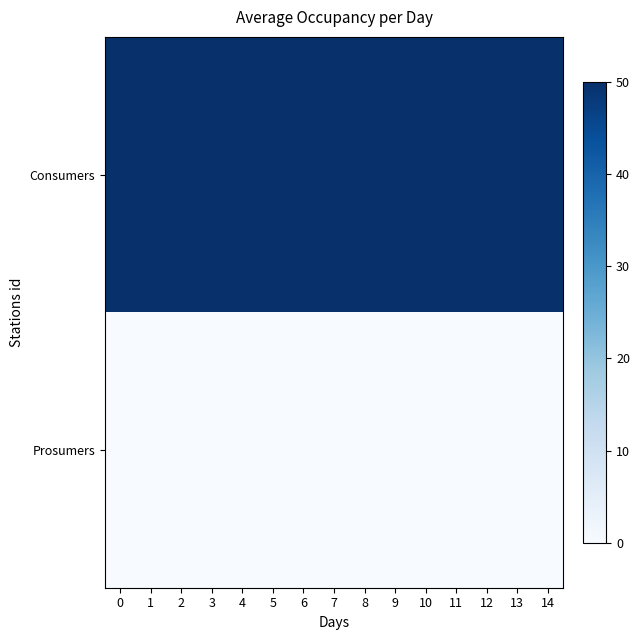

What is the difference between the highest and lowest values at 13?

50